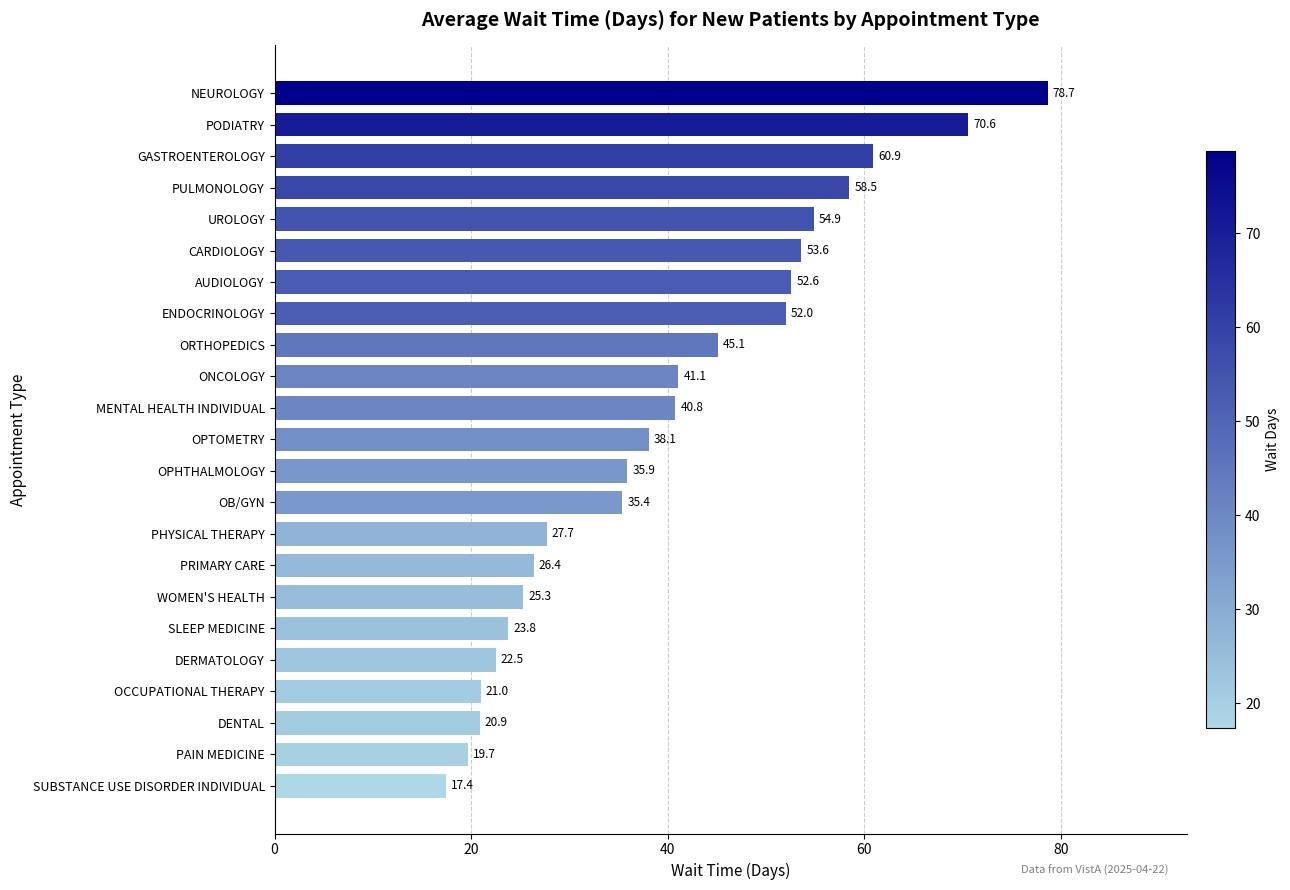

Reading bottom to top, transcribe all the data shown in this chart.

SUBSTANCE USE DISORDER INDIVIDUAL=17.4	PAIN MEDICINE=19.7	DENTAL=20.9	OCCUPATIONAL THERAPY=21.0	DERMATOLOGY=22.5	SLEEP MEDICINE=23.8	WOMEN'S HEALTH=25.3	PRIMARY CARE=26.4	PHYSICAL THERAPY=27.7	OB/GYN=35.4	OPHTHALMOLOGY=35.9	OPTOMETRY=38.1	MENTAL HEALTH INDIVIDUAL=40.8	ONCOLOGY=41.1	ORTHOPEDICS=45.1	ENDOCRINOLOGY=52.0	AUDIOLOGY=52.6	CARDIOLOGY=53.6	UROLOGY=54.9	PULMONOLOGY=58.5	GASTROENTEROLOGY=60.9	PODIATRY=70.6	NEUROLOGY=78.7